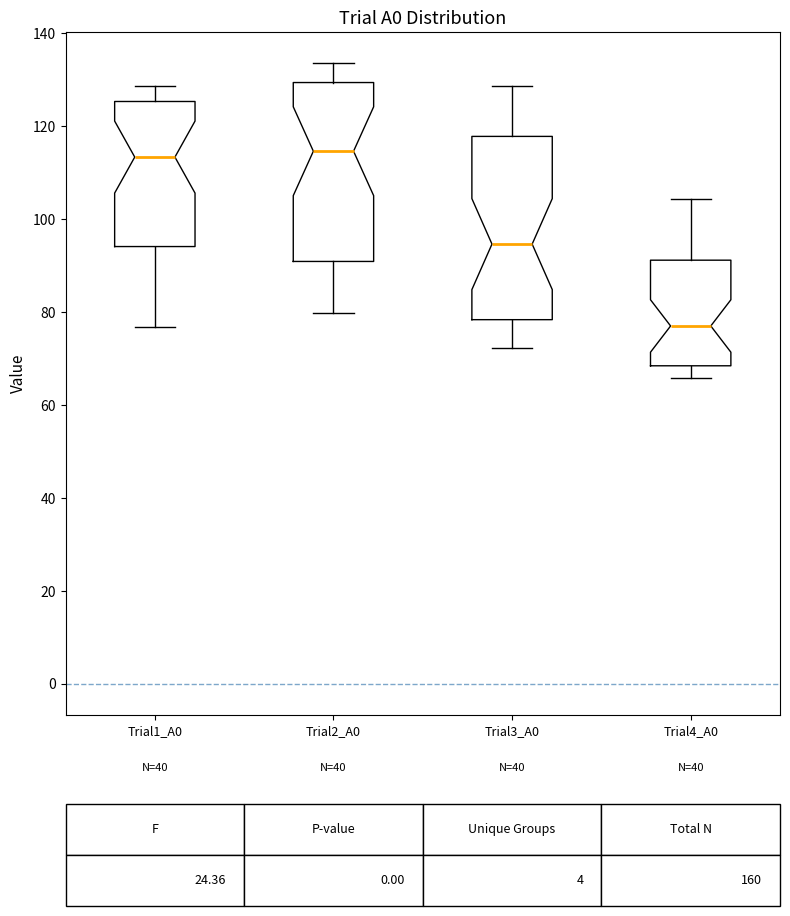

Which box has the lowest median line?

Trial4_A0